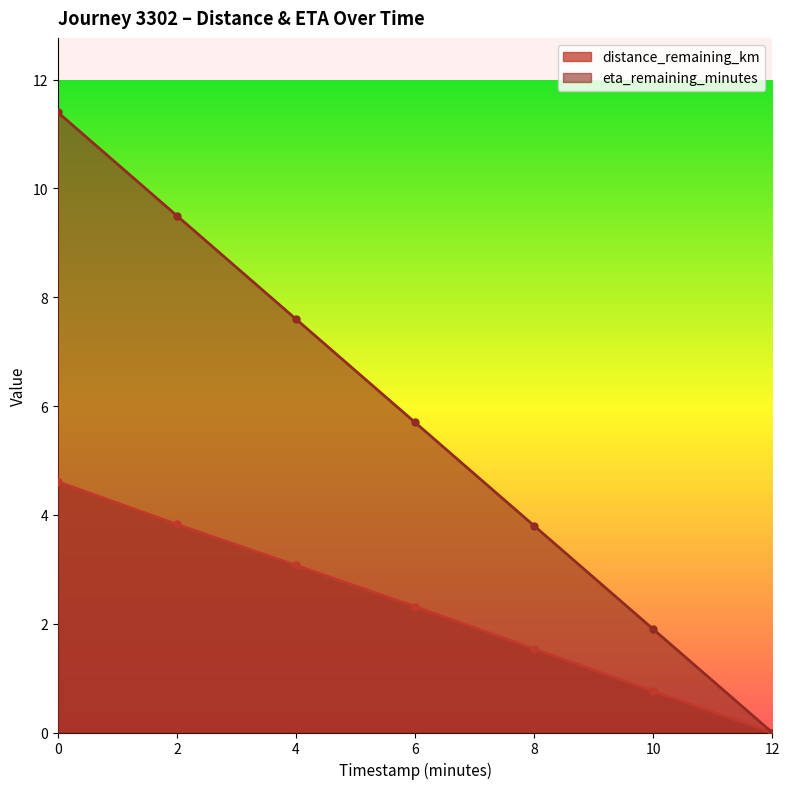

True or false: eta_remaining_minutes and distance_remaining_km intersect in this chart.

False